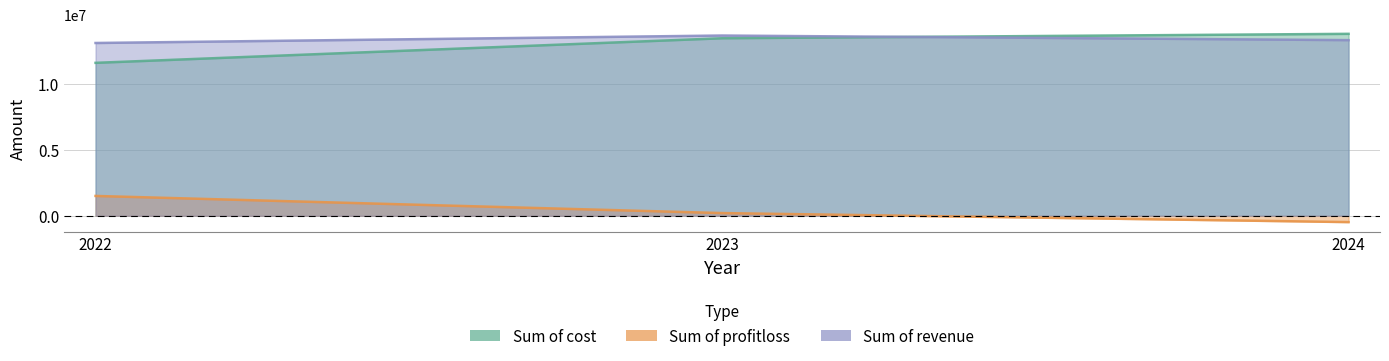

How many data points in Sum of profitloss are above 206900?

1